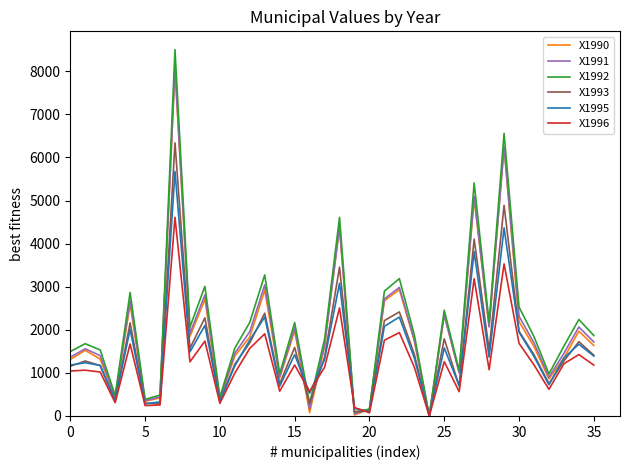

Which series has the widest spread of values?

X1992